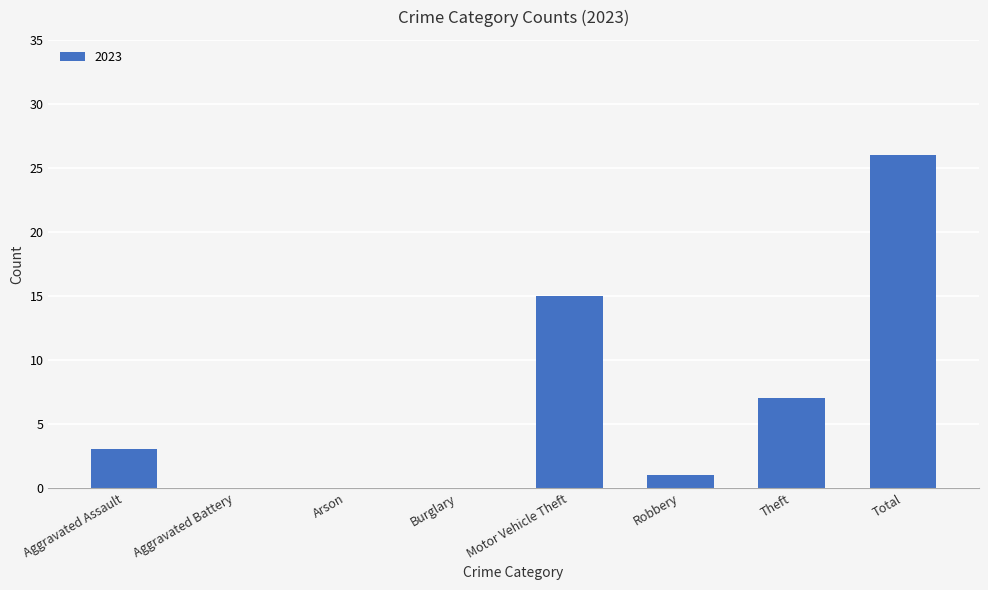

What is the sum of all values?

52